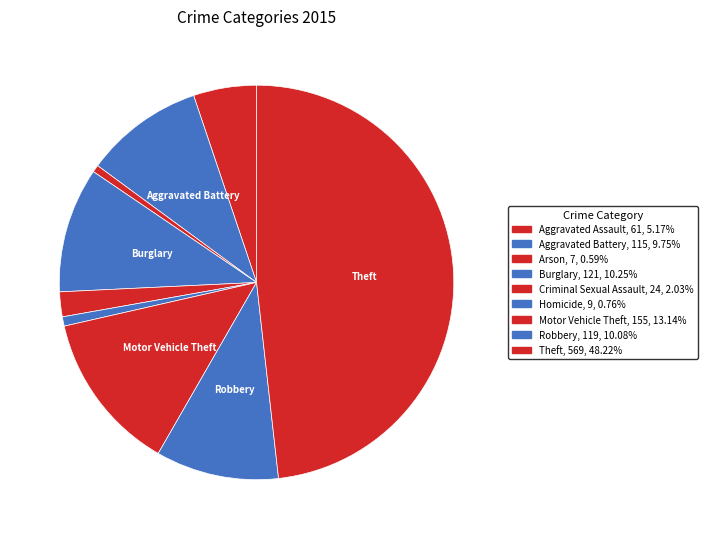

Is Burglary the majority of the pie?

No